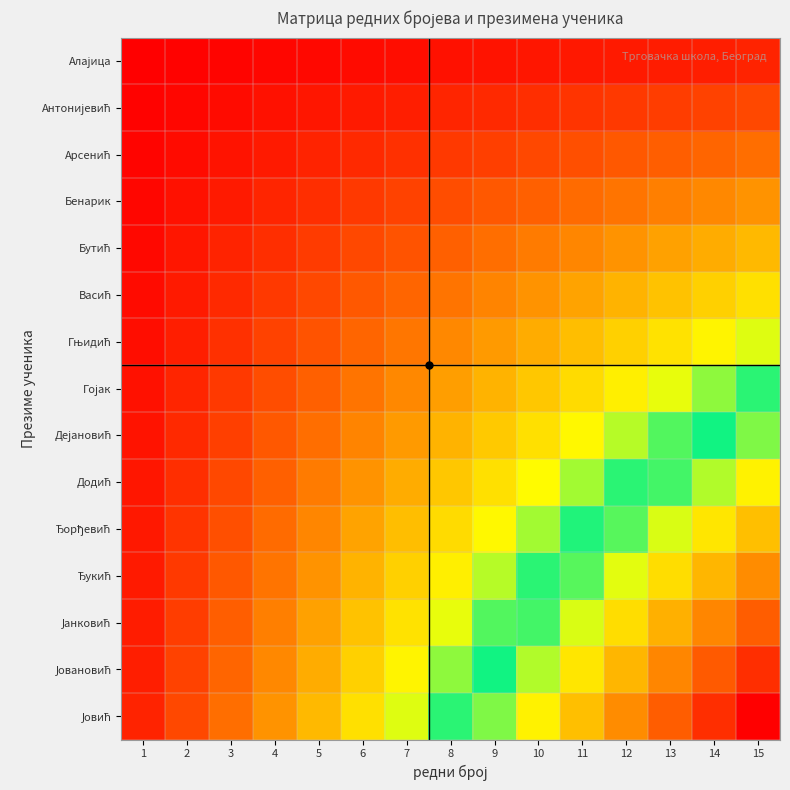

At which category is the sum across all series the highest?

15